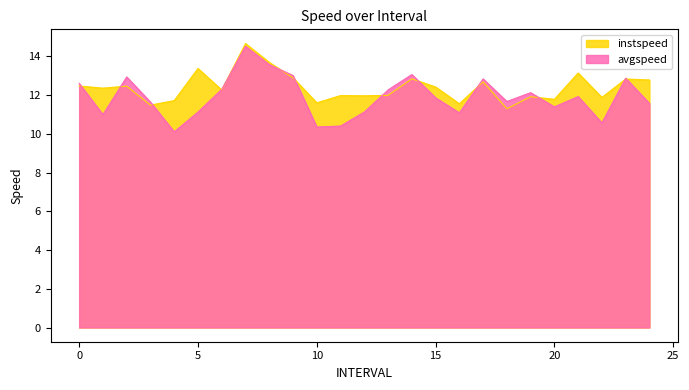

What is the average value of the instspeed series?

12.4